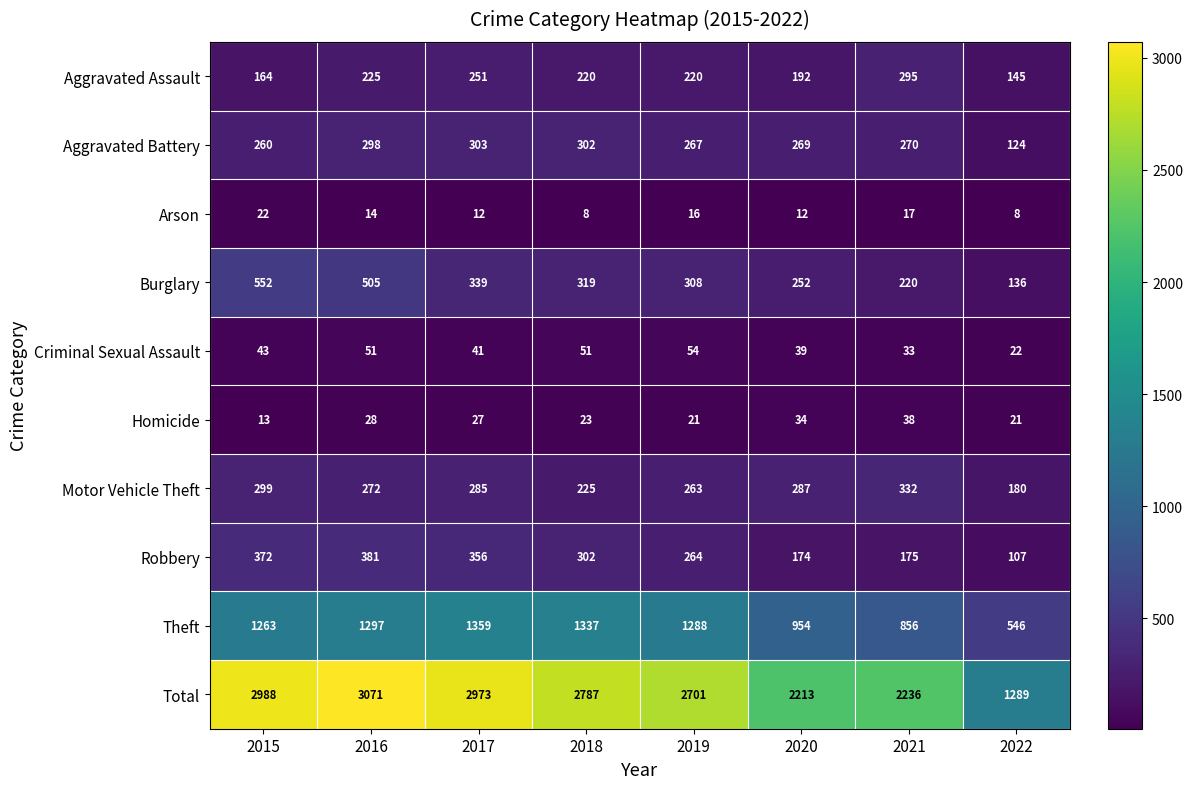

Is it true that Robbery equals 615 at 2017?

False